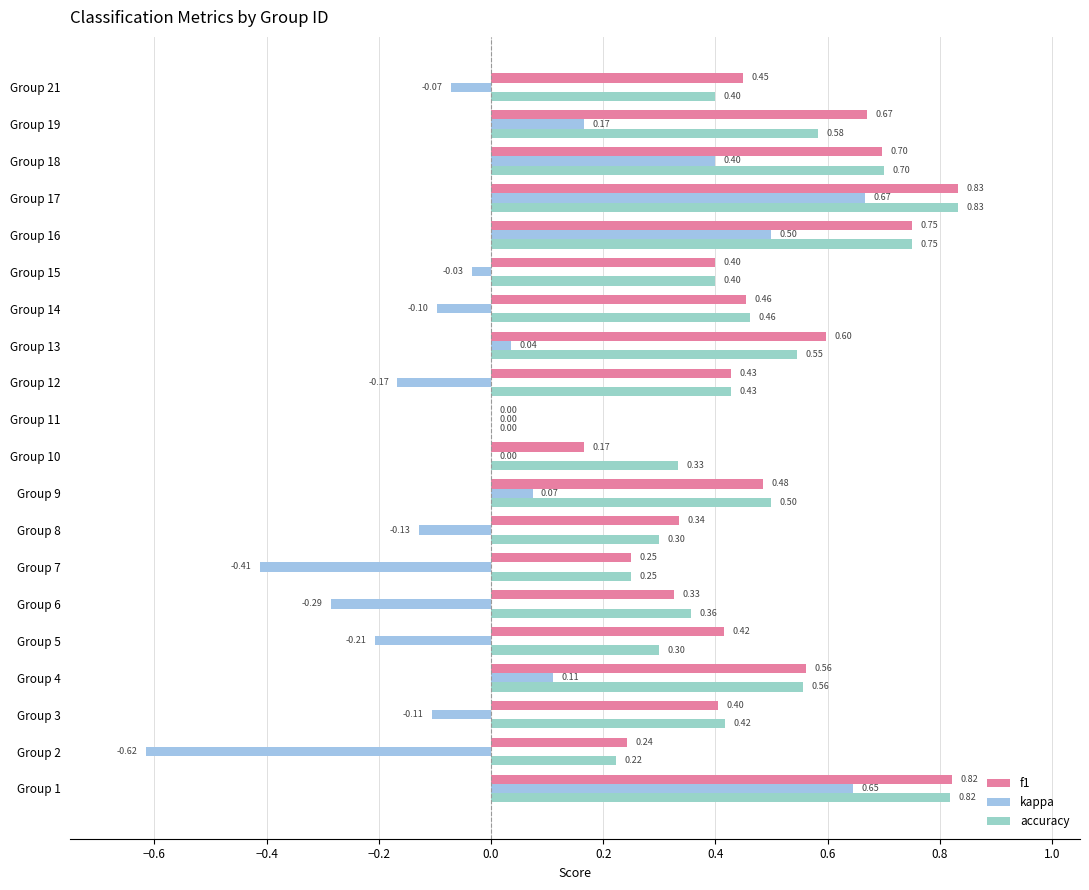

How many series are shown in this chart?

3